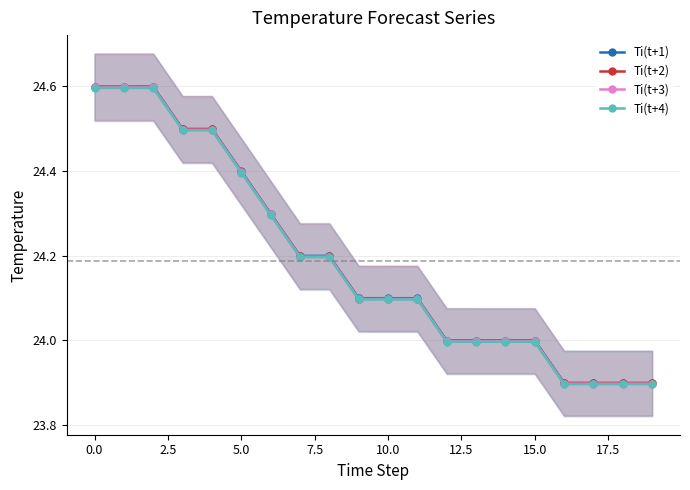

What is the minimum value for Ti(t+3)?

23.9